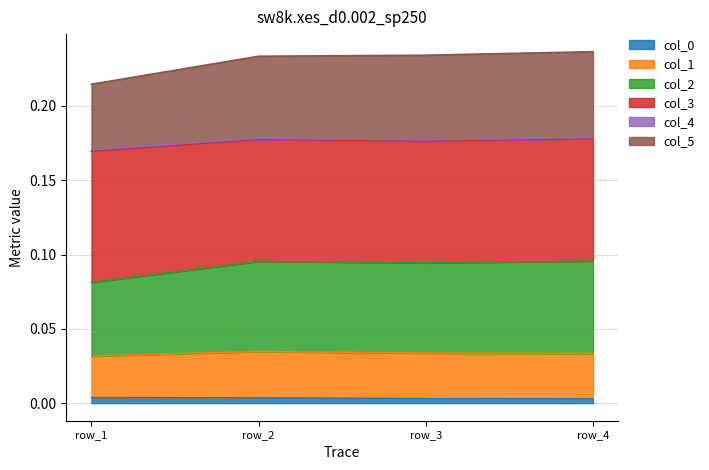

True or false: col_1 has a value of 0.1 at row_2.

False